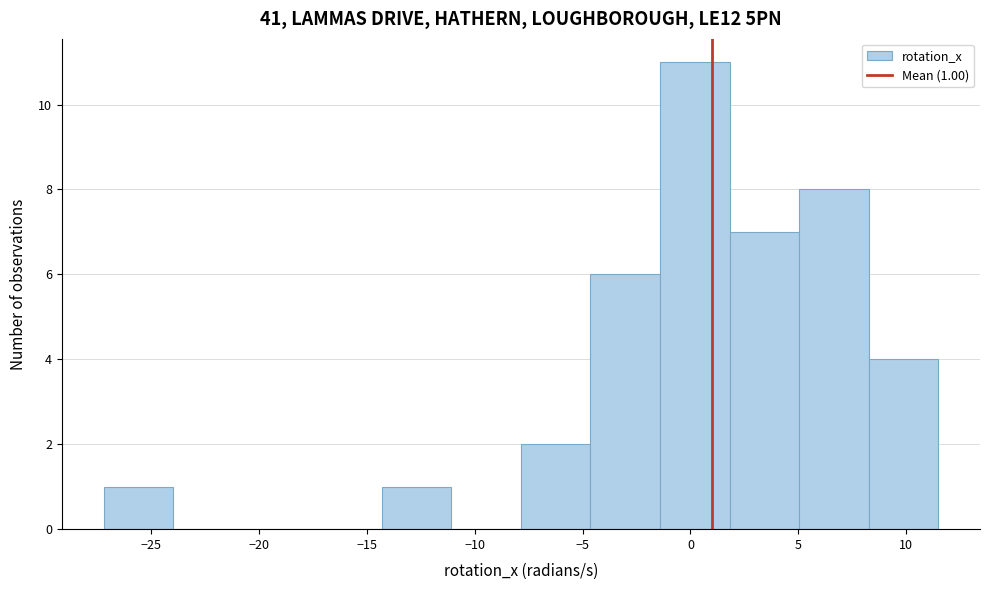

Which range on the x-axis has the tallest bar?

-1.5 to 2.0